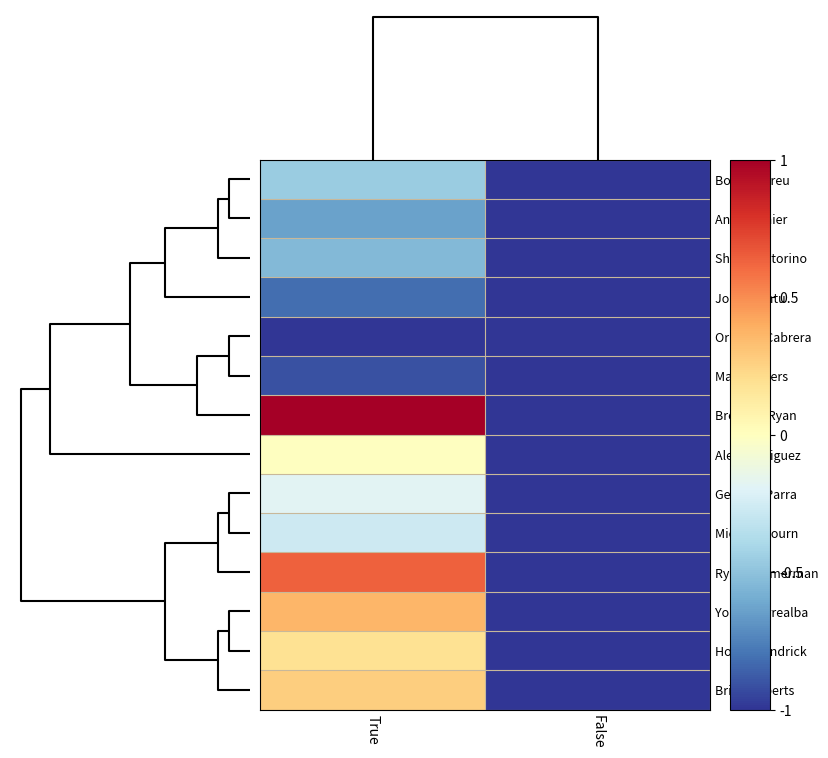

Rank the series by their maximum value, from lowest to highest.

Orlando Cabrera, Matt Wieters, Jorge Cantu, Andre Ethier, Shane Victorino, Bobby Abreu, Michael Bourn, Gerardo Parra, Alex Rodriguez, Howie Kendrick, Brian Roberts, Yorvit Torrealba, Ryan Zimmerman, Brendan Ryan